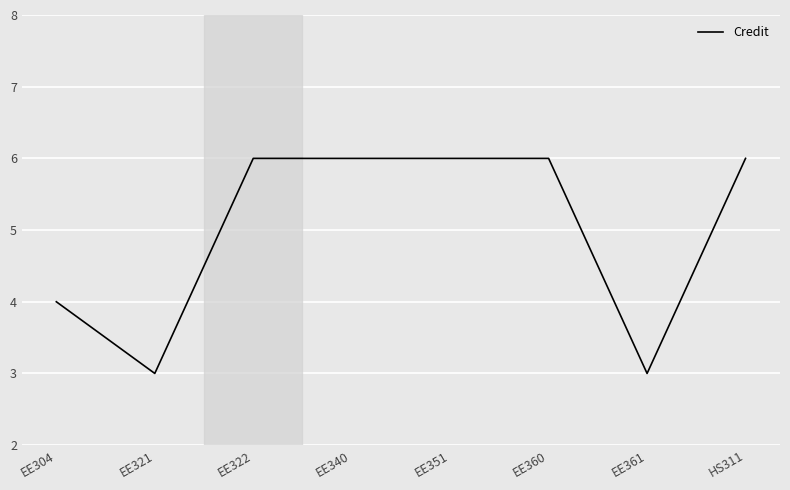

Reading right to left, what are all the values shown in this chart?

HS311=6	EE361=3	EE360=6	EE351=6	EE340=6	EE322=6	EE321=3	EE304=4